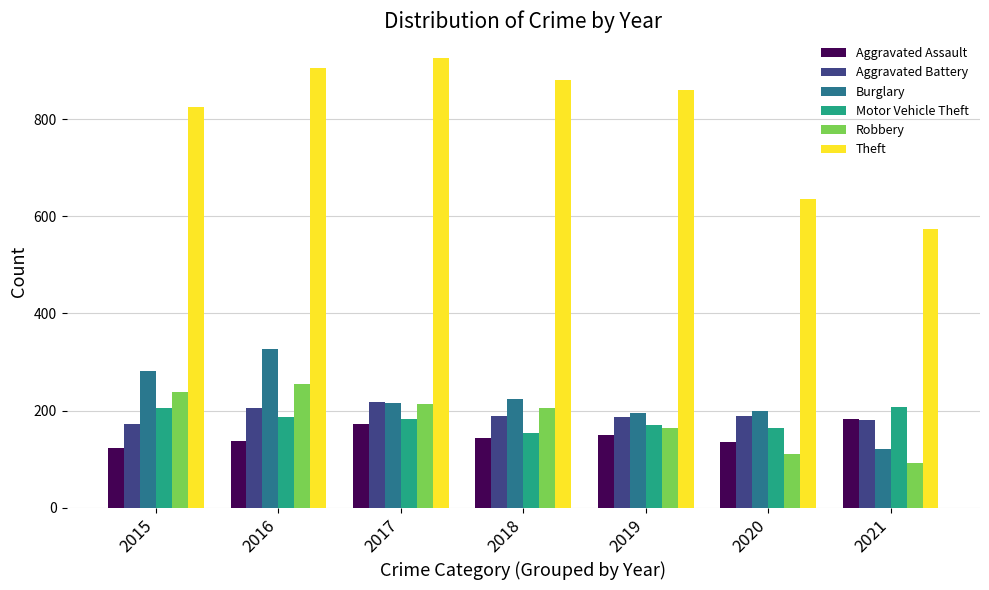

Count the number of data series in this chart.

6